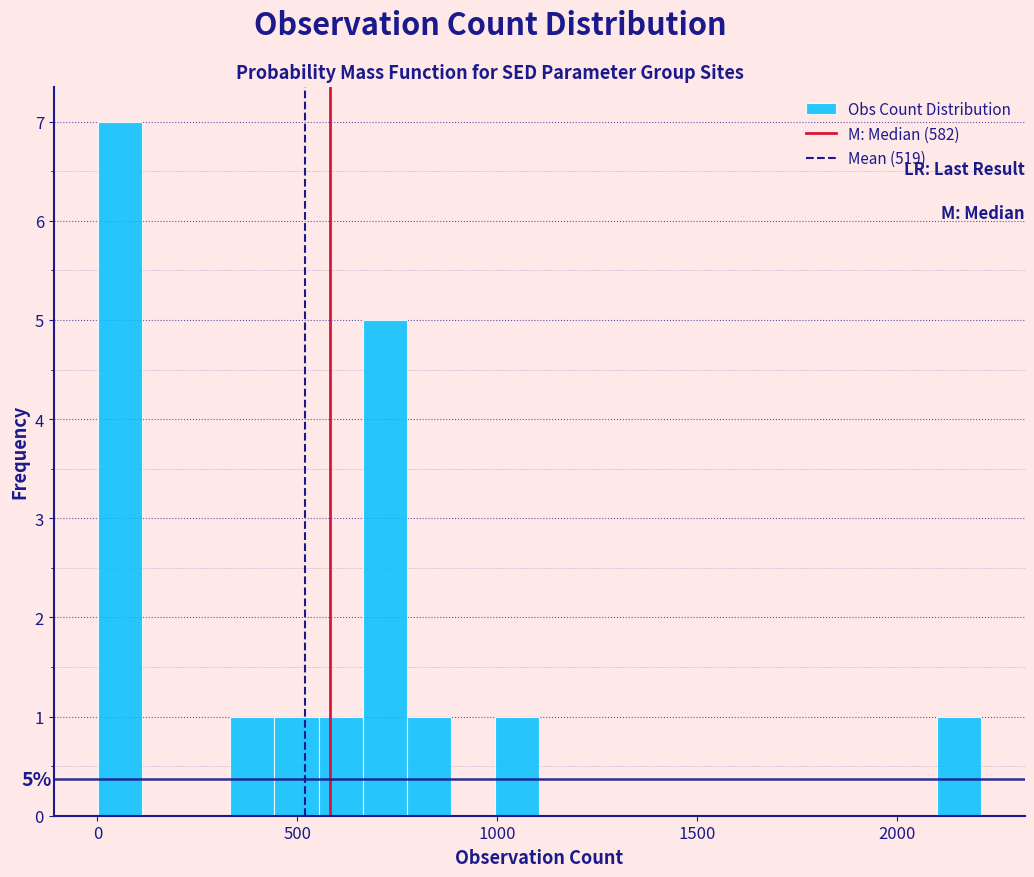

Read against the x-axis, roughly where is the centre of the tallest bar?

50